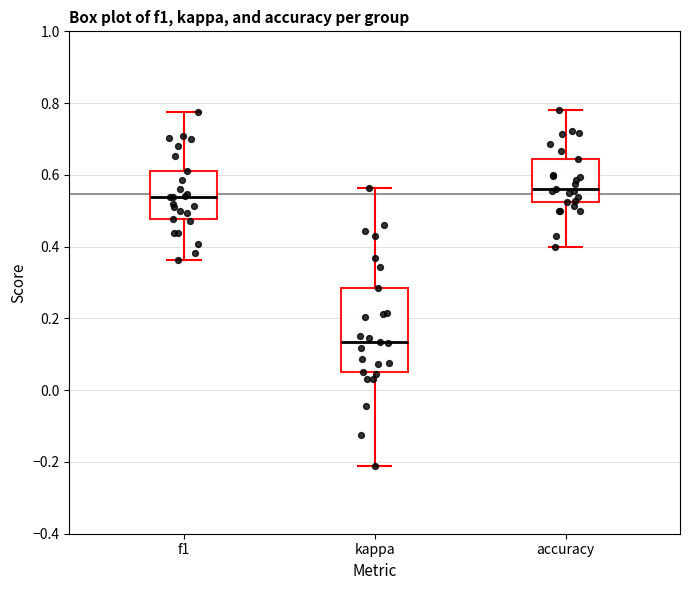

Comparing the boxes themselves (not the whiskers), which one is the tallest?

kappa